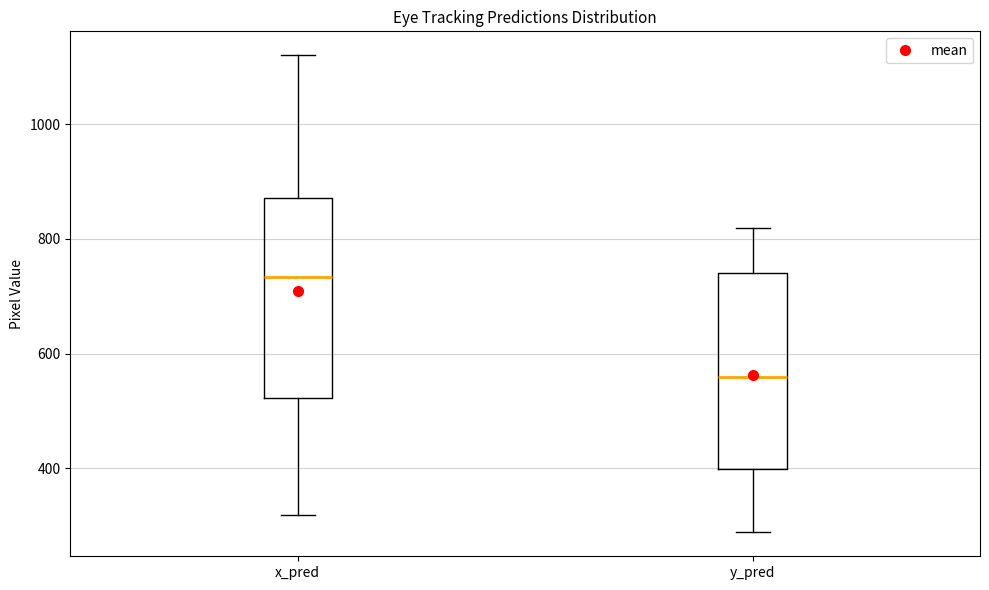

Where does the median line of the box for x_pred sit on the y-axis? The values are not printed on the chart, so give them approximately, as read against the axis.

740